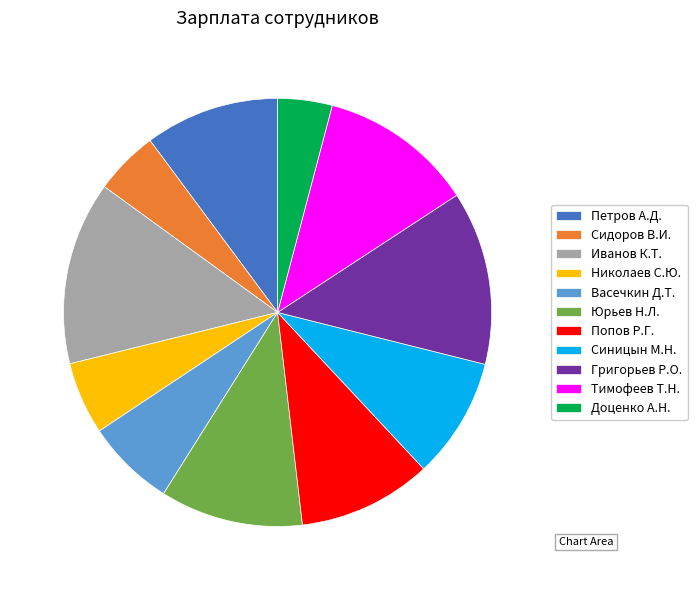

How many segments does this pie chart have?

11